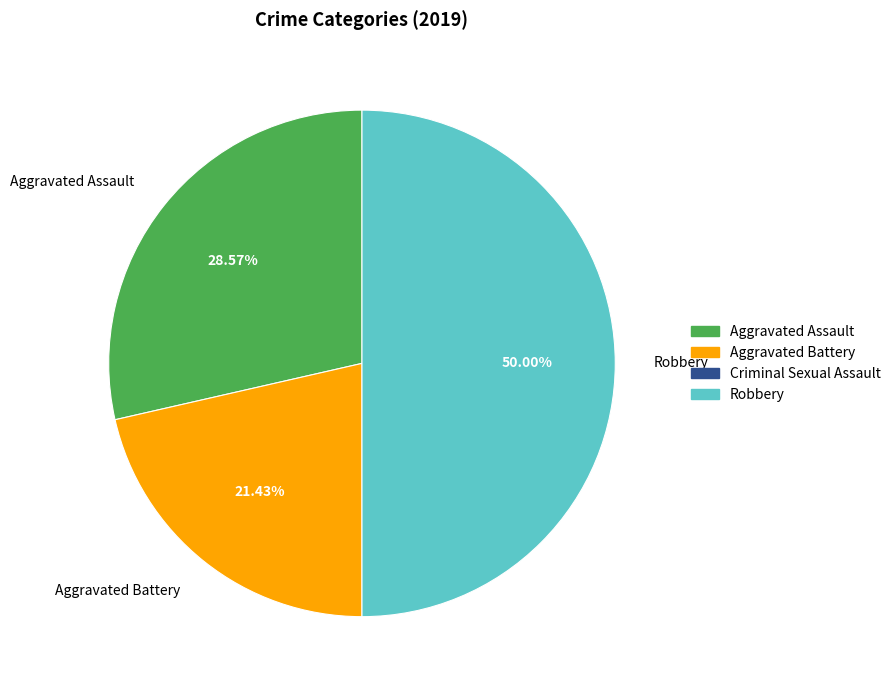

Combined, do Aggravated Battery and Robbery account for over 50%?

Yes